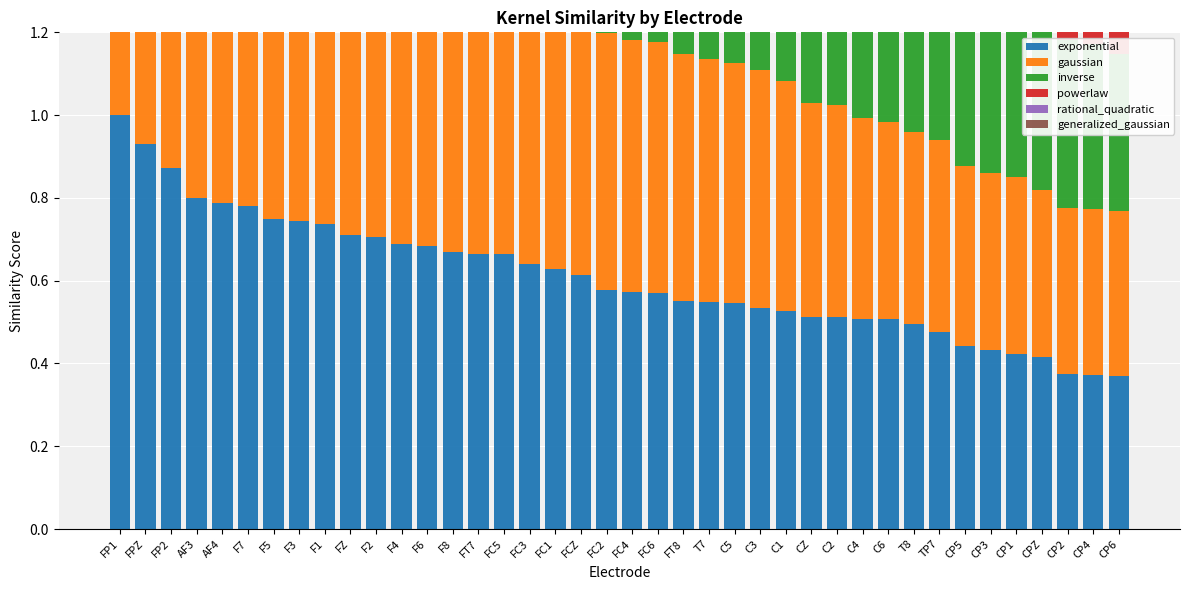

What is the greatest value displayed?

1.0